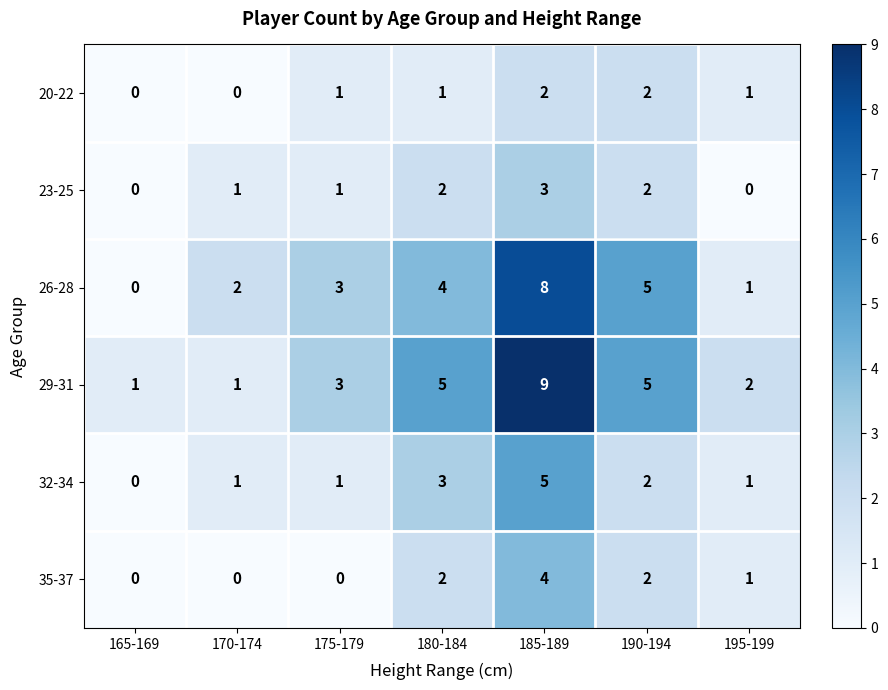

Count the number of data series in this chart.

6